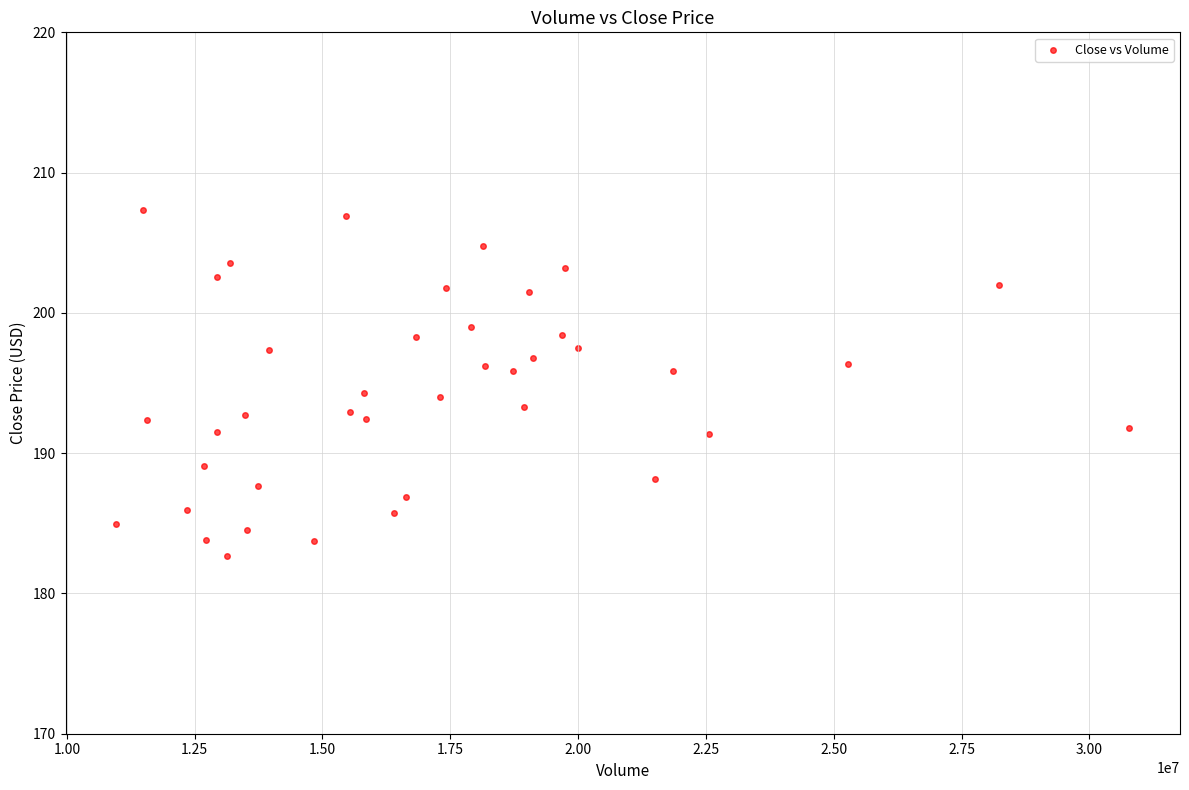

What is the range of Y values (max minus min)?

24.6